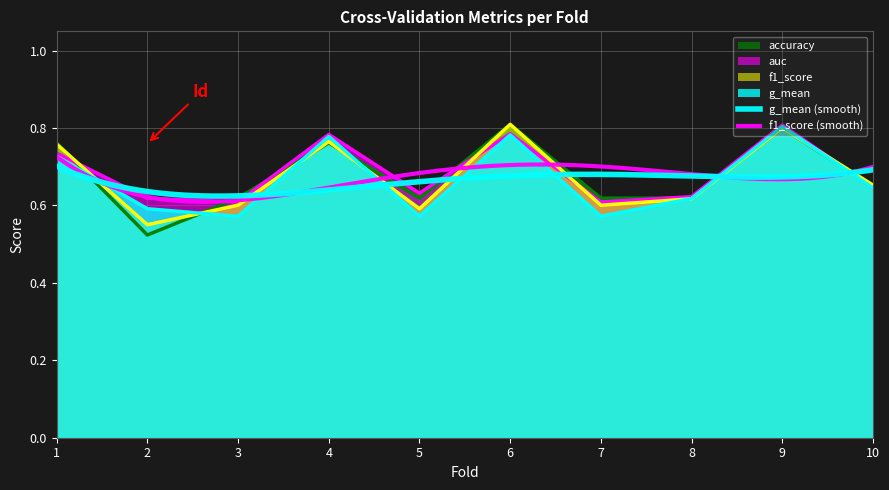

Reading left to right, transcribe all the data shown in this chart.

accuracy: 0.8	0.5	0.6	0.8	0.6	0.8	0.6	0.6	0.8	0.7
auc: 0.7	0.6	0.6	0.8	0.6	0.8	0.6	0.6	0.8	0.6
f1_score: 0.8	0.6	0.6	0.8	0.6	0.8	0.6	0.6	0.8	0.7
g_mean: 0.7	0.6	0.6	0.8	0.6	0.8	0.6	0.6	0.8	0.6